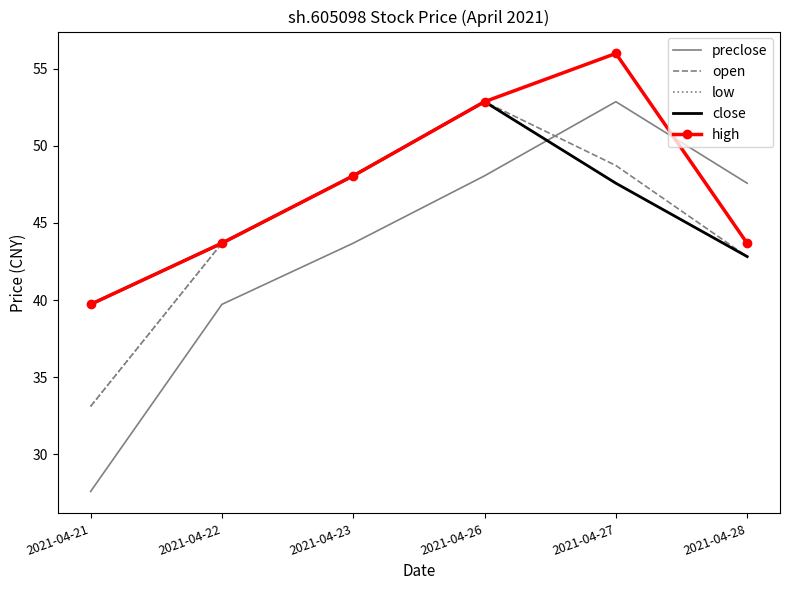

Which series has the largest range (max minus min)?

preclose